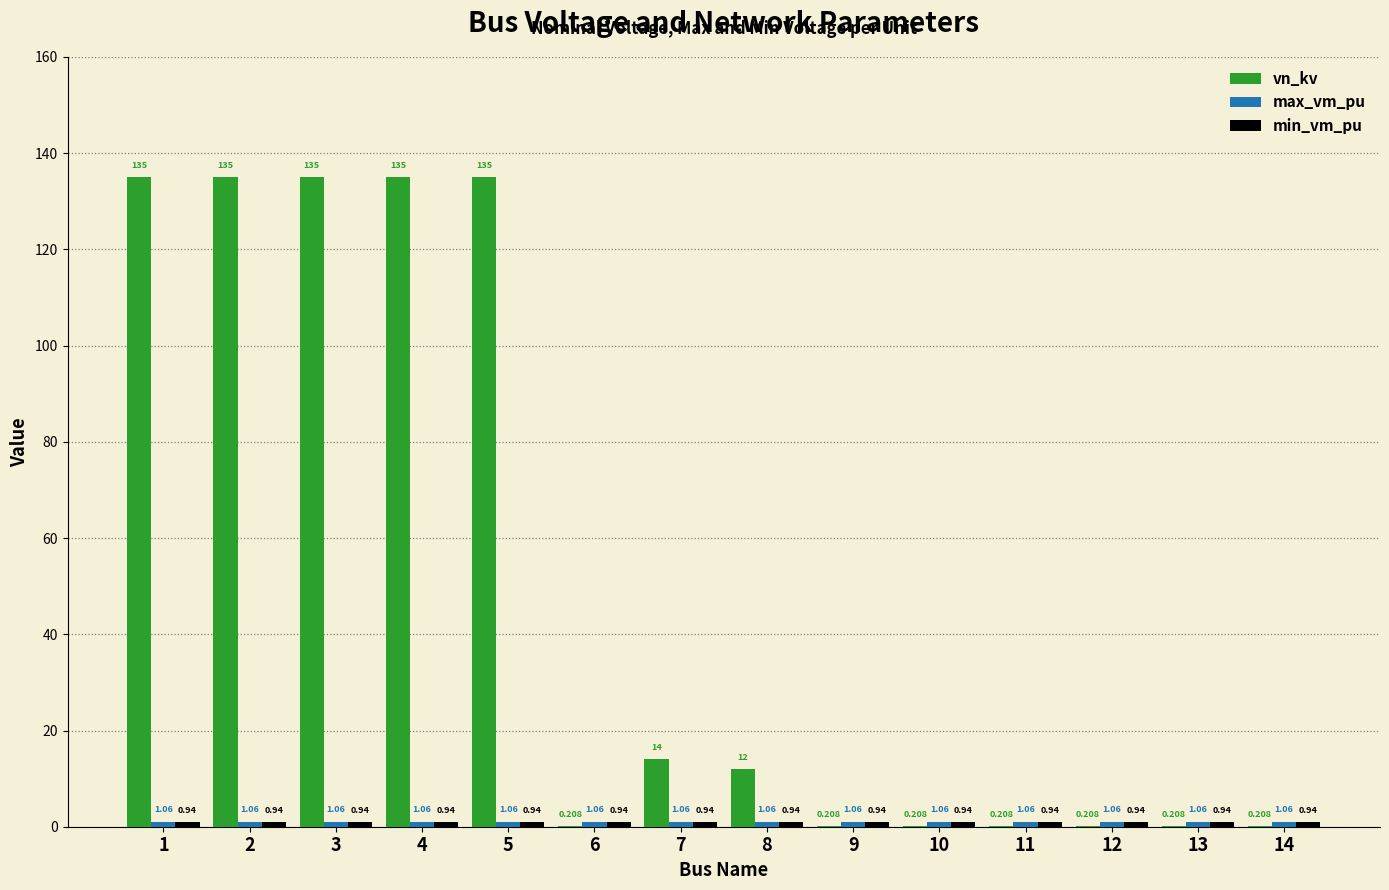

Which series has the largest range (max minus min)?

vn_kv